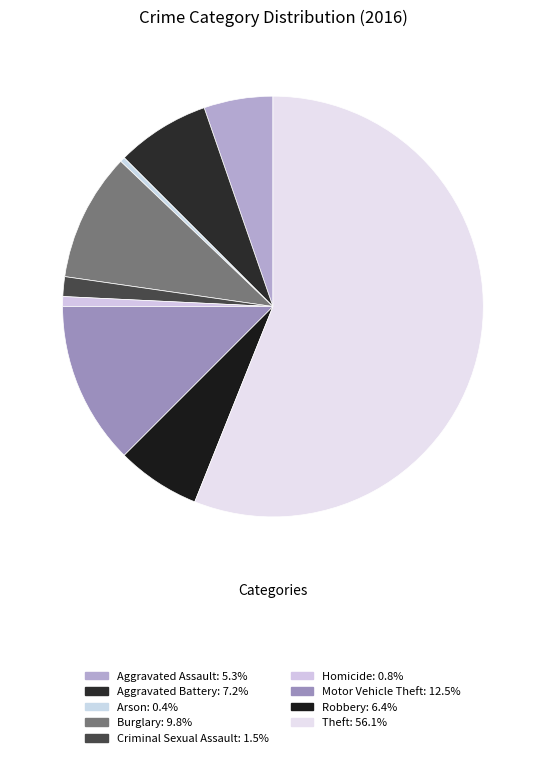

Count the number of slices in the pie.

9